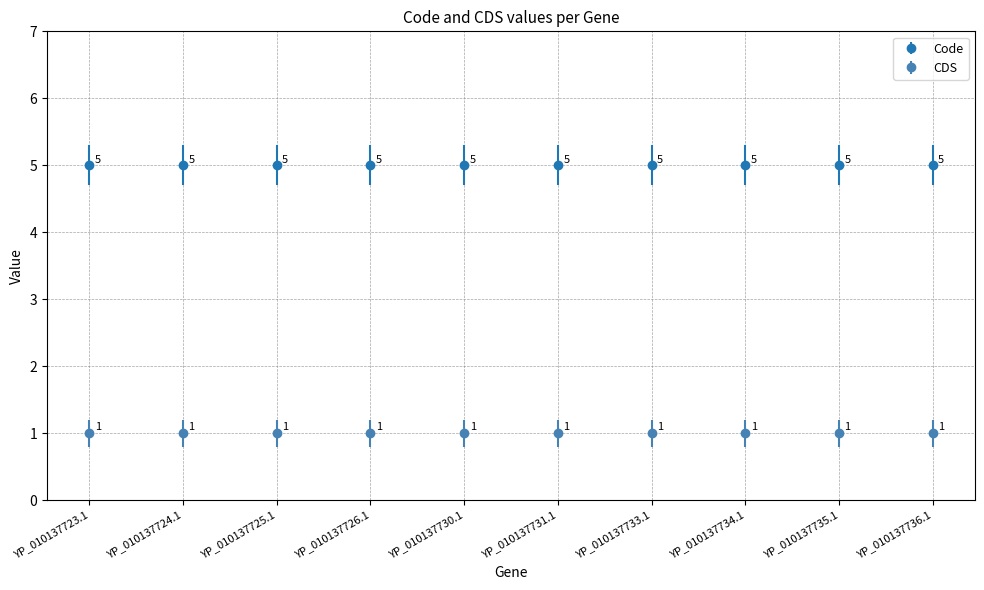

List the series in order of their peak value, lowest first.

CDS, Code